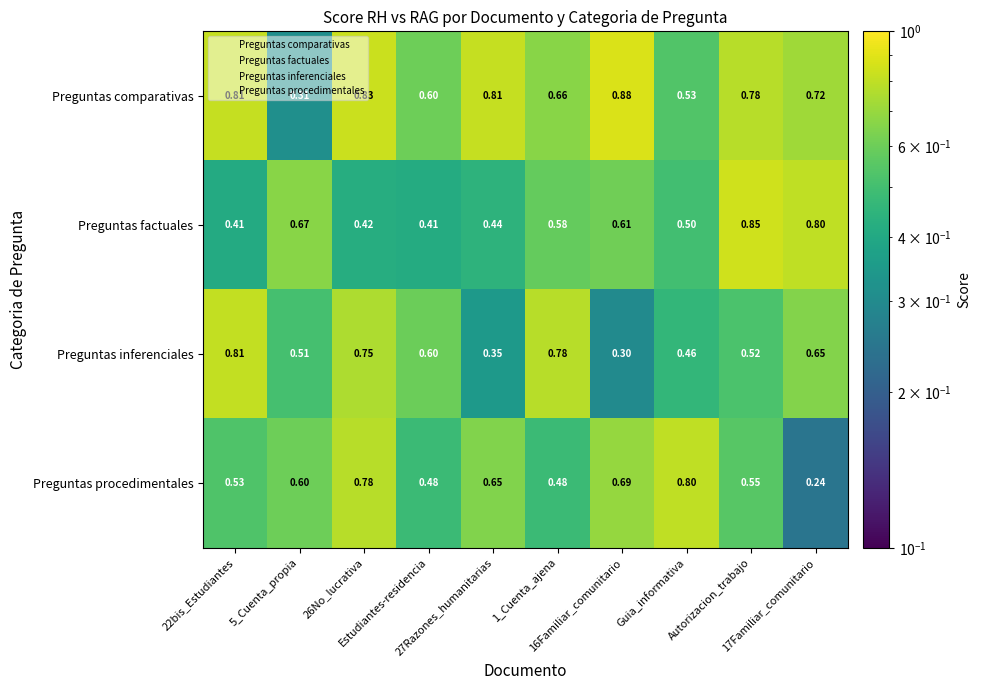

At how many categories does at least one series exceed 0?

10